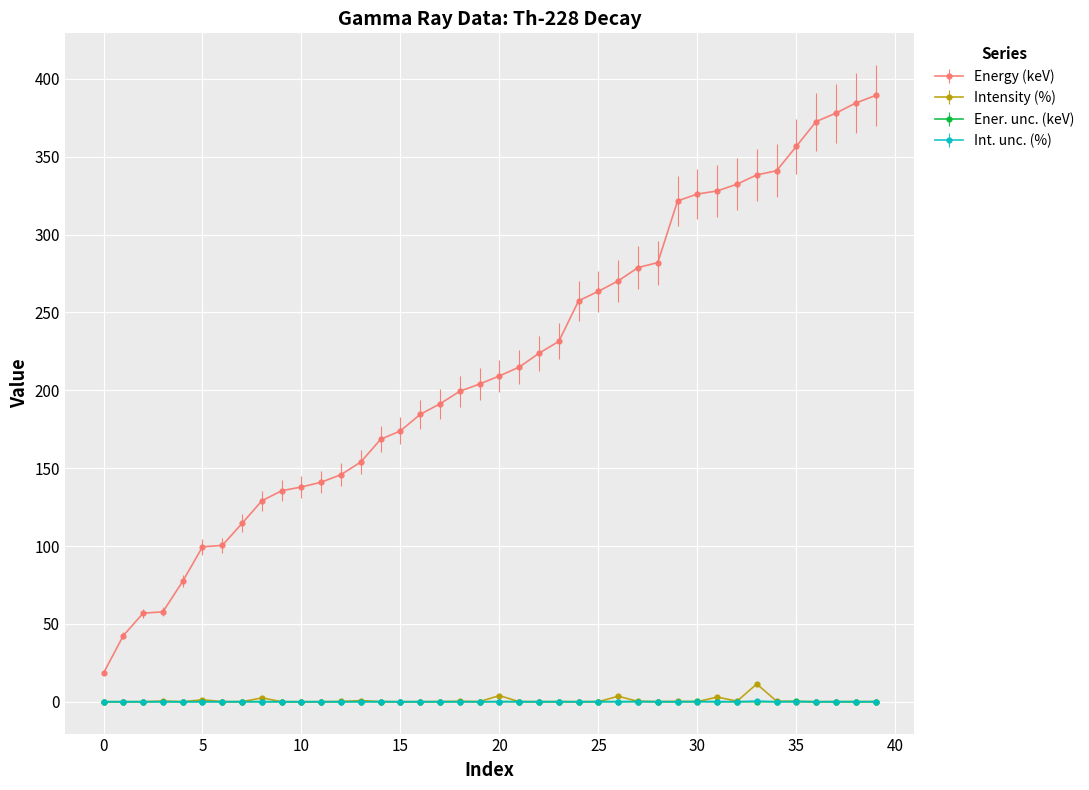

How many lines are shown in the chart?

4